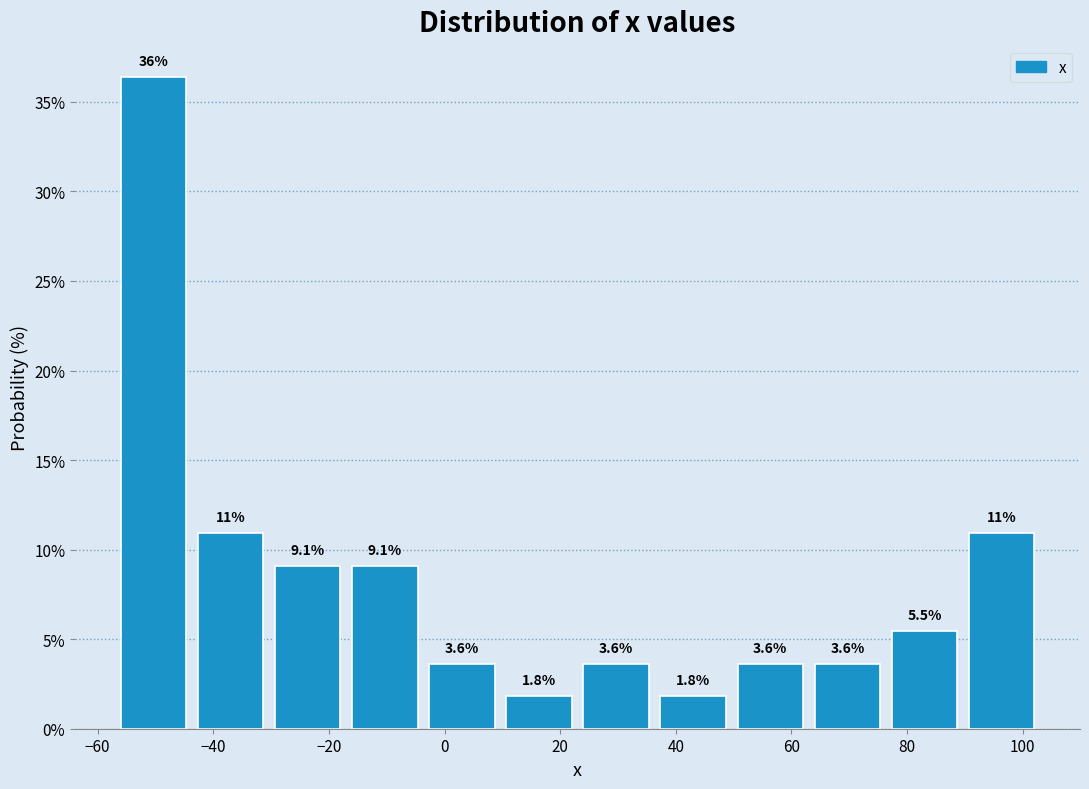

Over which range of the x-axis is the bar tallest?

-56 to -44